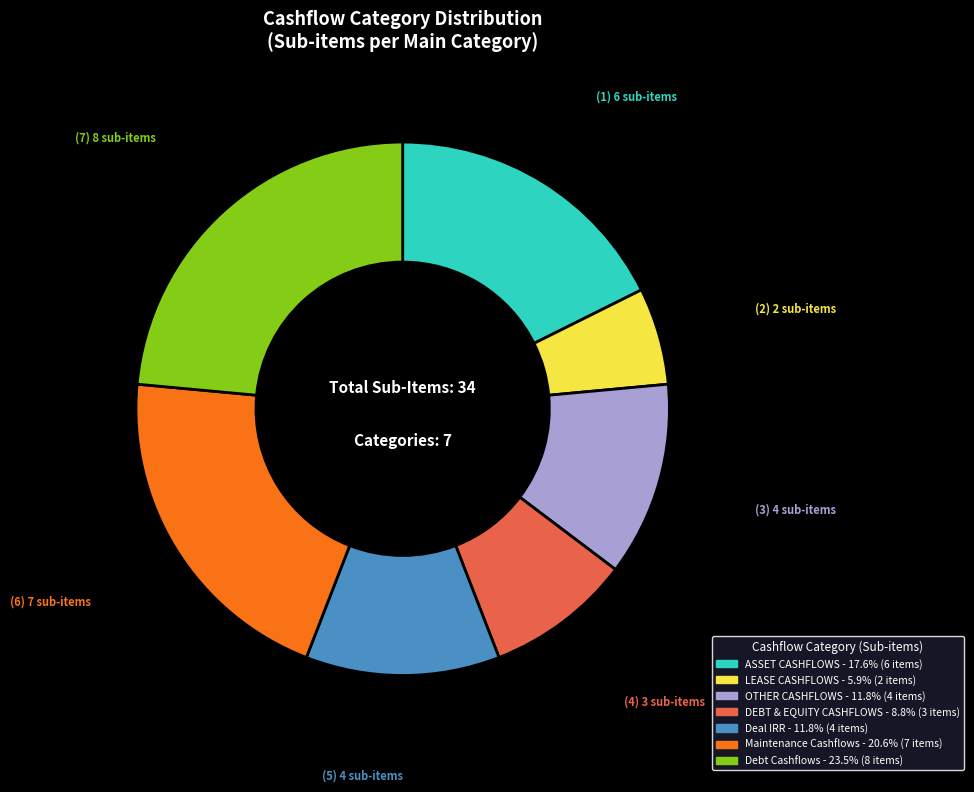

Is there a majority slice in this chart?

No